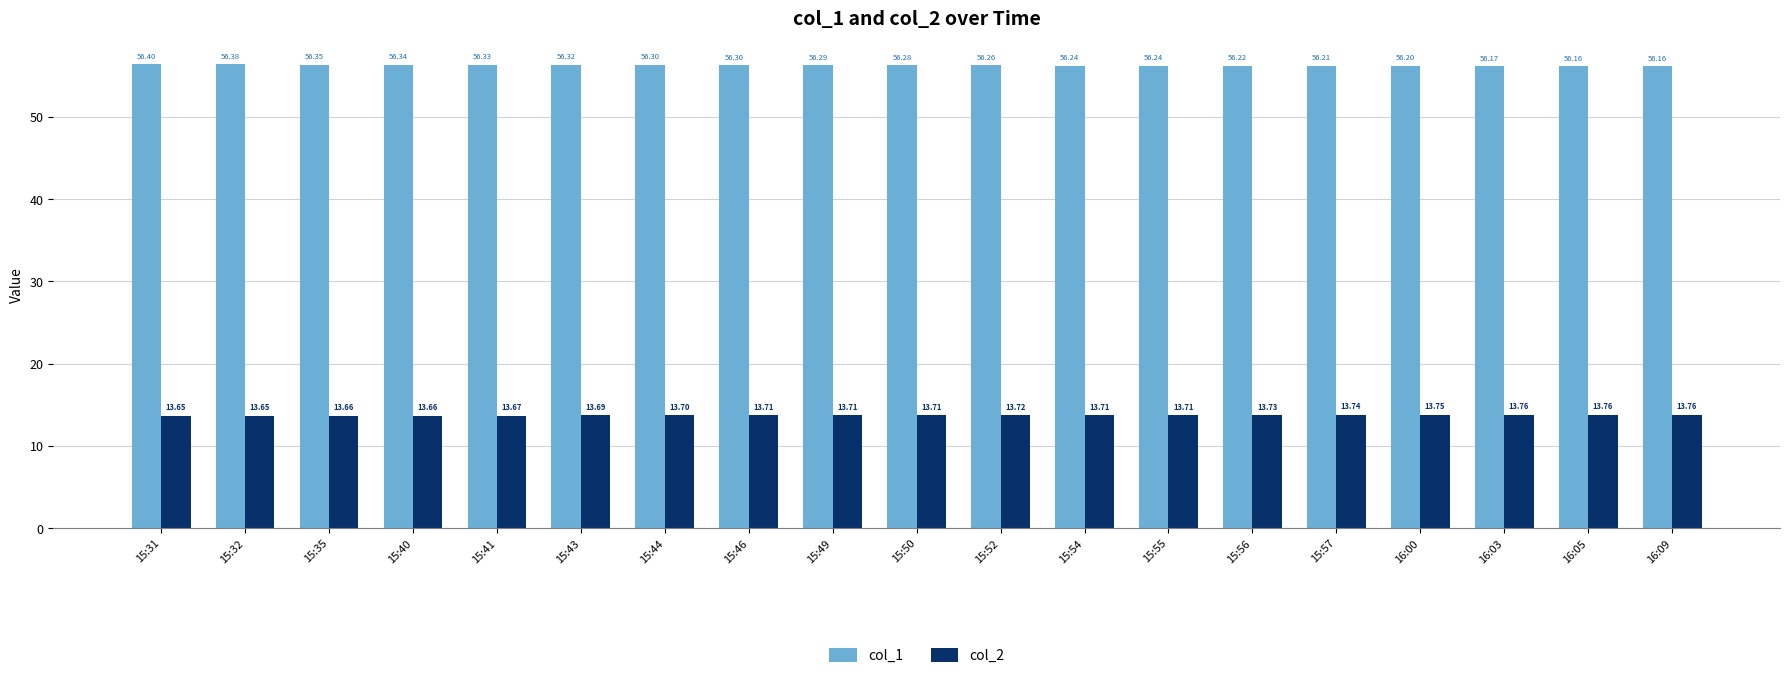

What is the spread (max minus min) of values at 15:50?

42.6